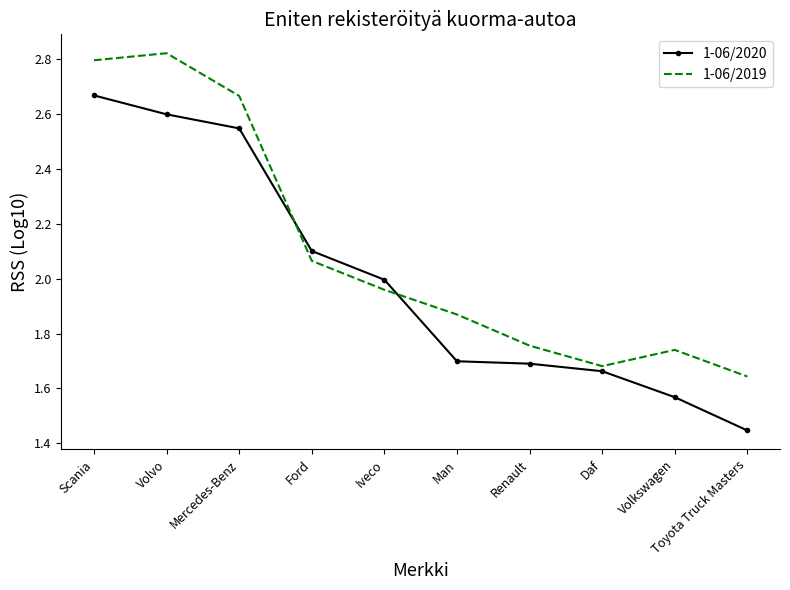

True or false: 1-06/2020 and 1-06/2019 intersect in this chart.

True